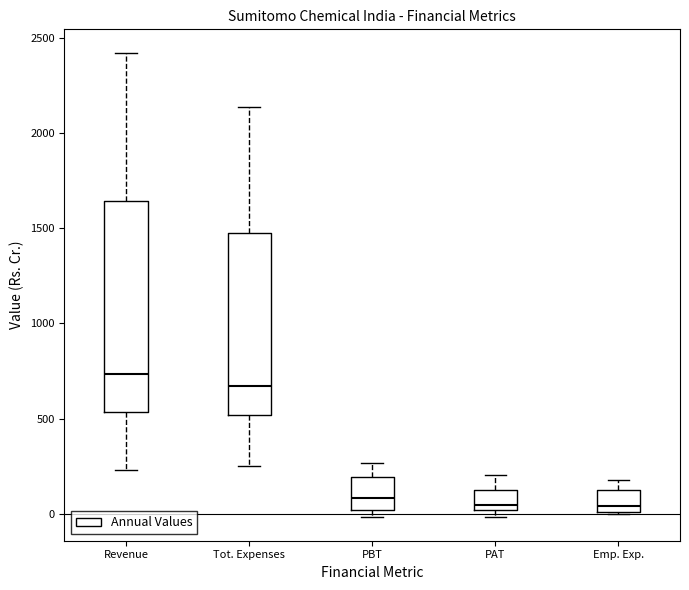

Where is the lower edge of the box for PBT on the y-axis? The values are not printed on the chart, so give them approximately, as read against the axis.

0